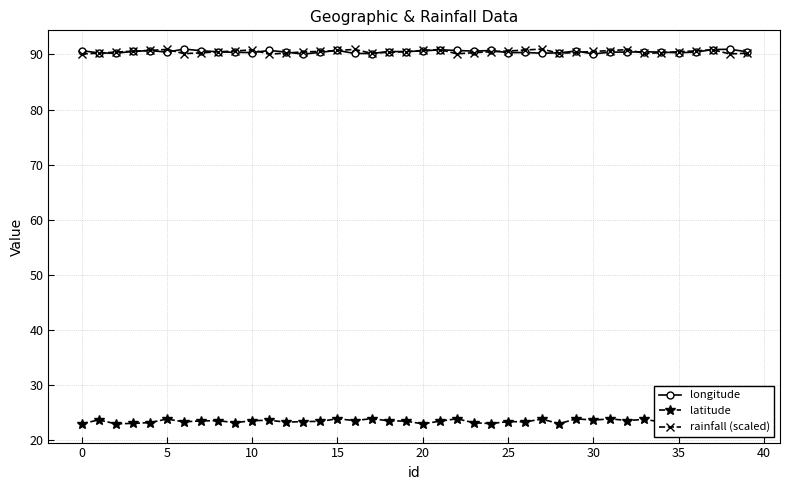

What is the value of the rainfall (scaled) point at the 9th from the left?

90.5